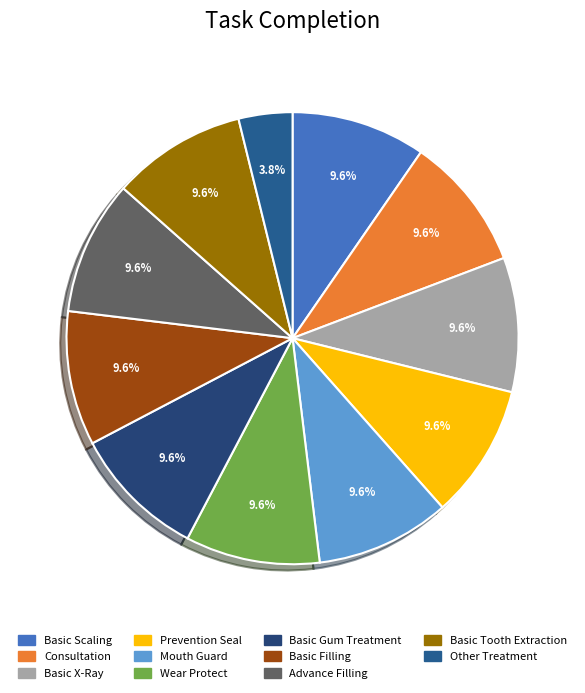

What is the total percentage of Wear Protect and Prevention Seal?

19.2%